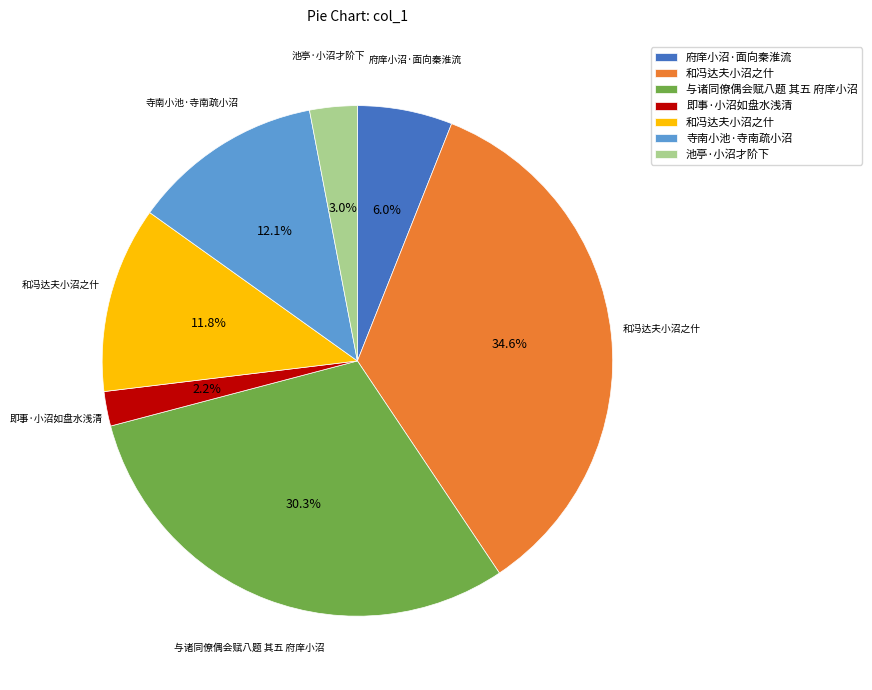

Does any single category account for the majority?

No